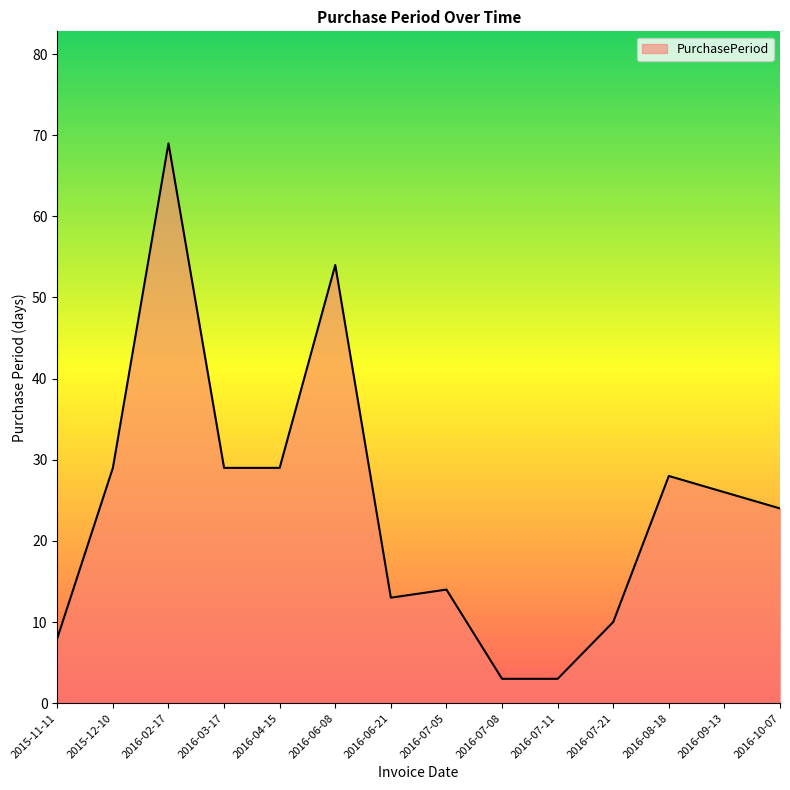

True or false: the data shows 24 at 2016-10-07.

True